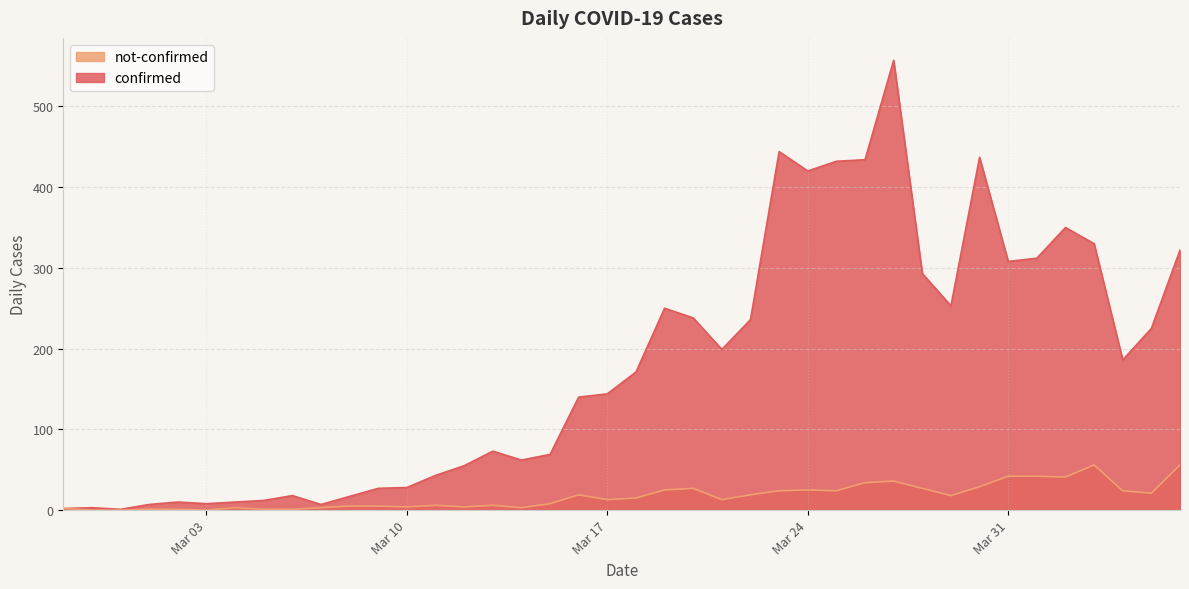

True or false: not-confirmed and confirmed cross at least once.

False